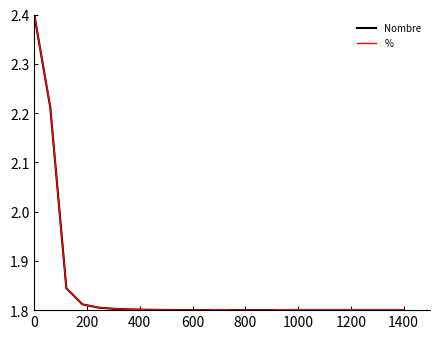

Which series has the largest range (max minus min)?

Nombre